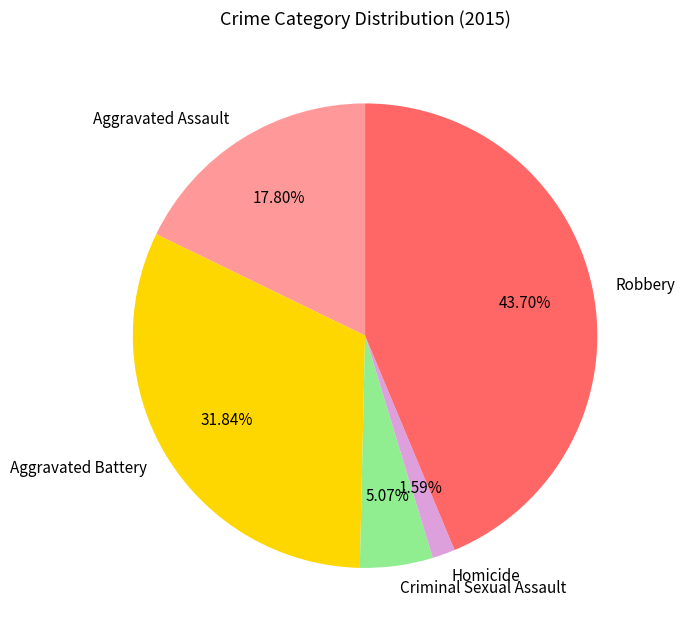

What is the ratio of the value at Robbery to the value at Homicide?

27.5